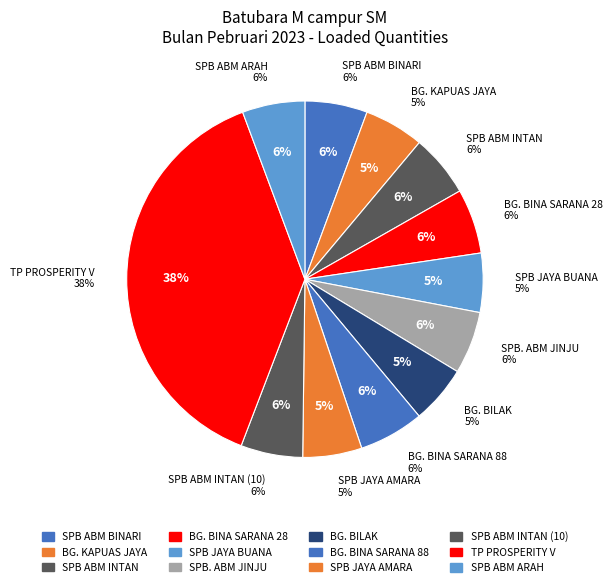

What percentage is the SPB JAYA BUANA slice, to the nearest percent?

5%